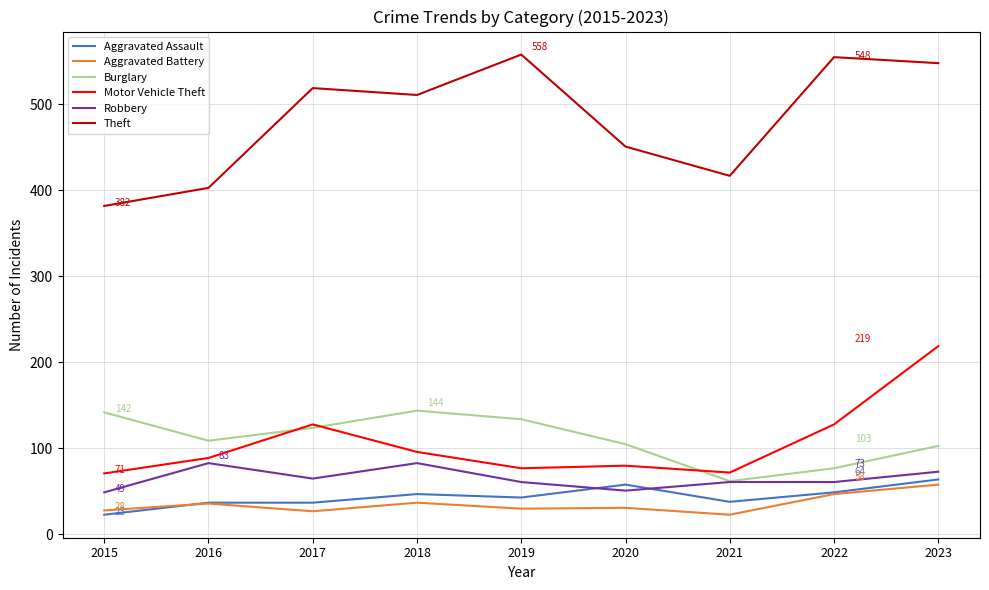

What is the sum of all Aggravated Battery values?

317